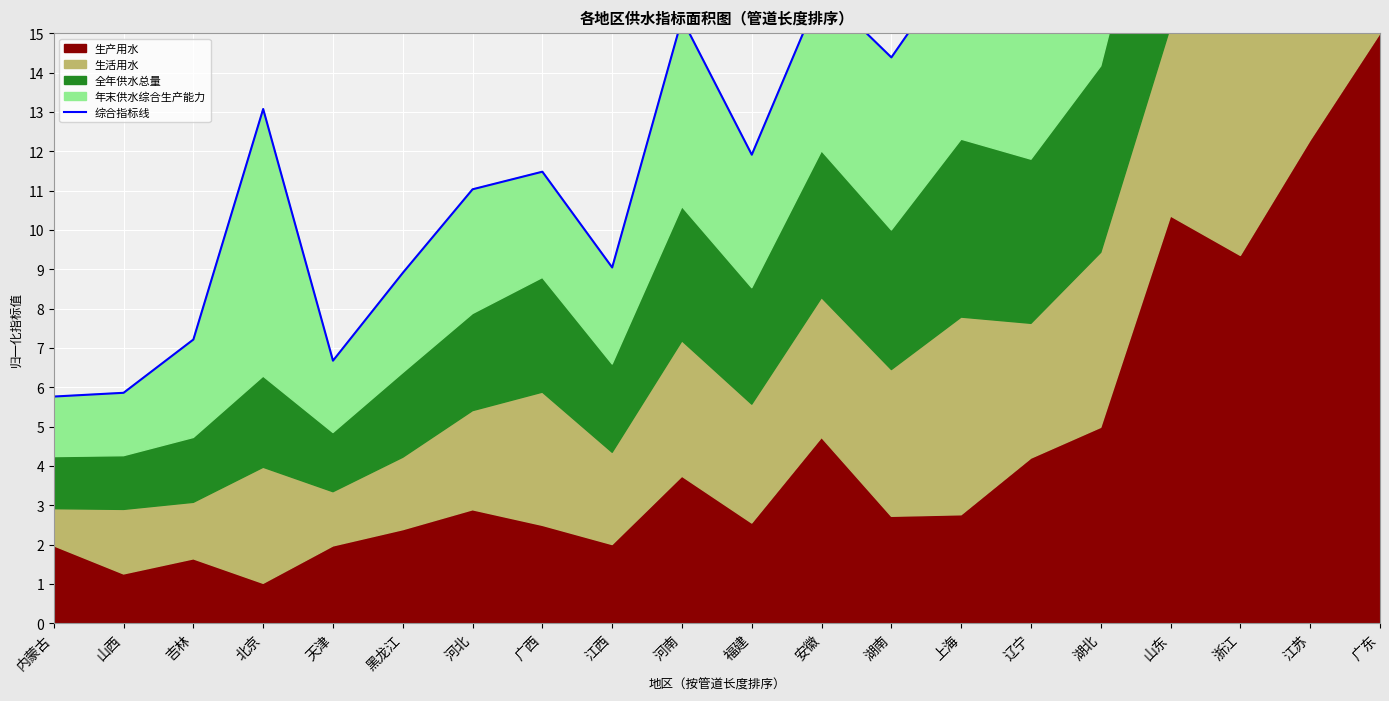

At which category does the chart reach its minimum across all series?

内蒙古